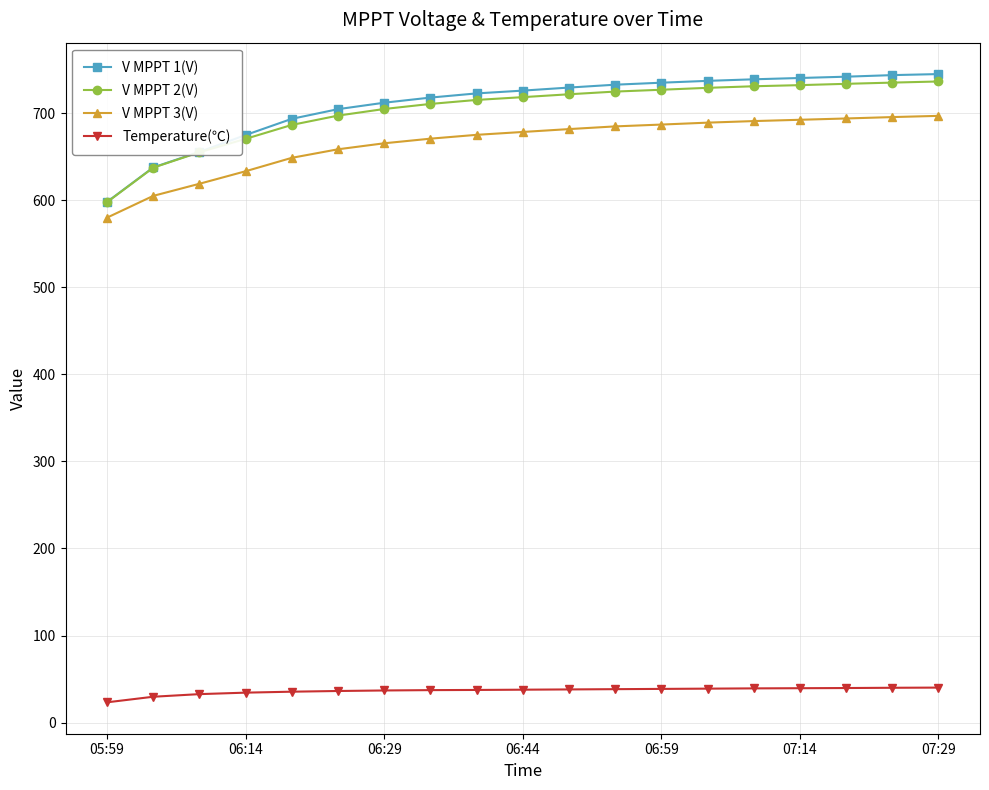

True or false: V MPPT 3(V) and Temperature(℃) intersect in this chart.

False